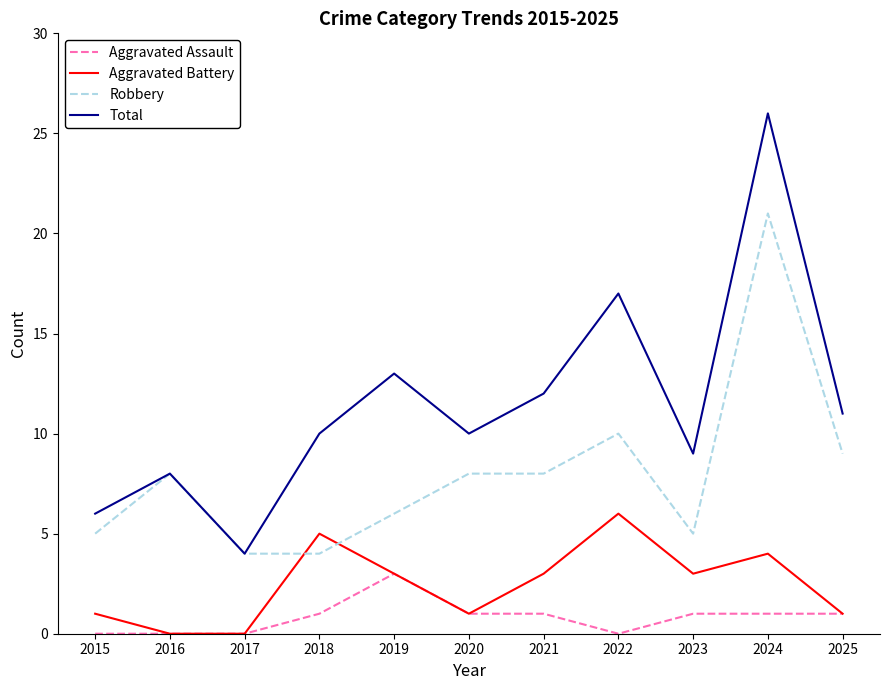

What is the greatest value displayed?

26